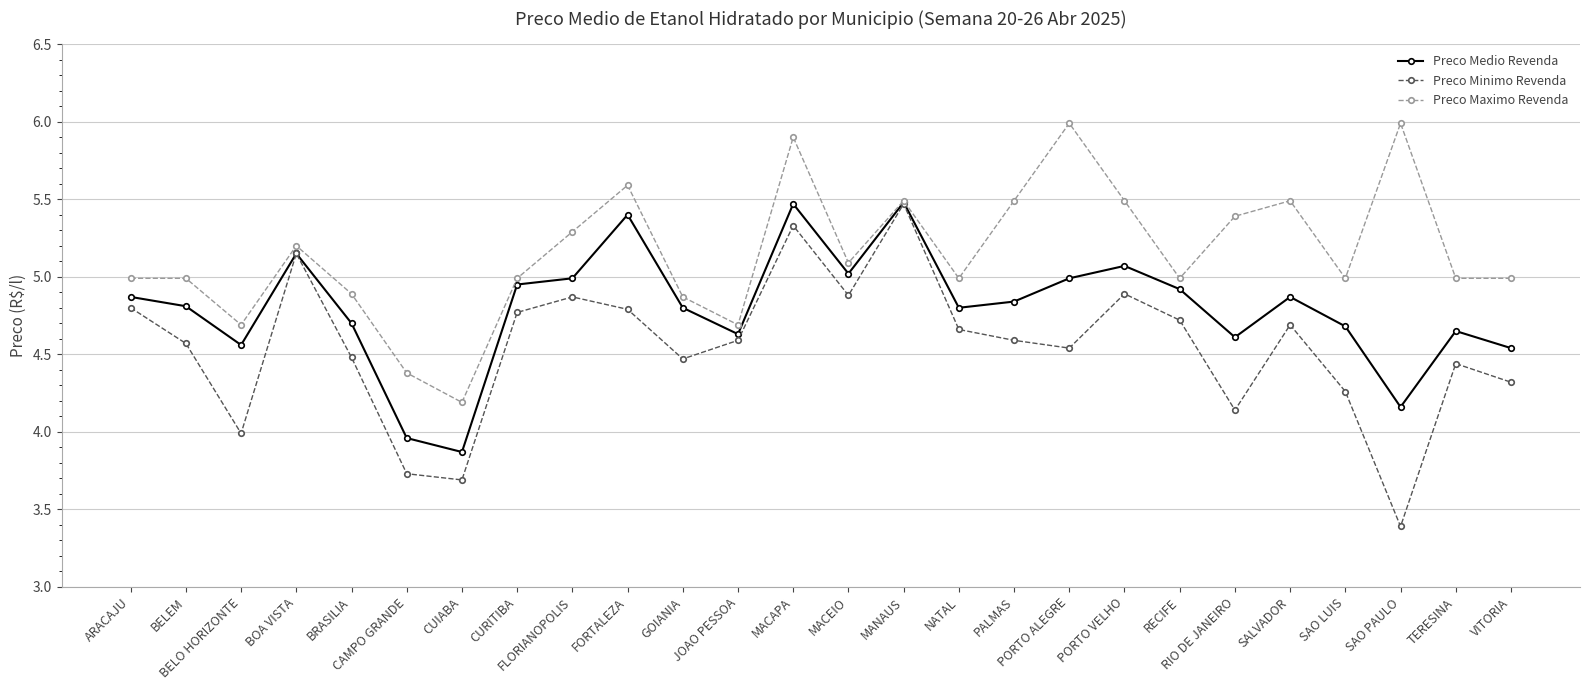

The value of Preco Medio Revenda at CUIABA is 2.0. True or false?

False